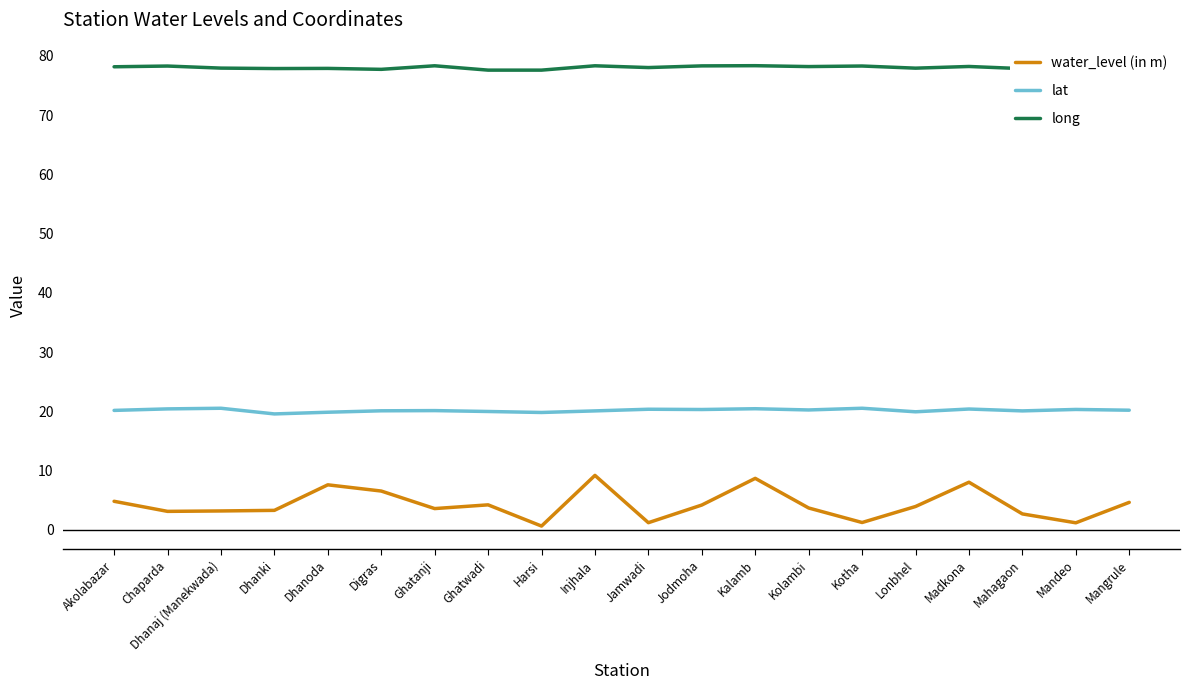

Is the value of water_level (in m) at Akolabazar greater than the value of lat at Mahagaon?

No